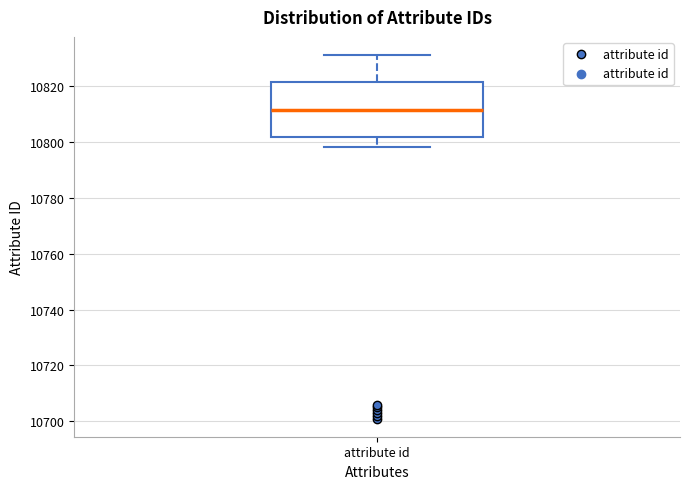

Where is the lower edge of the box for attribute id on the y-axis? The values are not printed on the chart, so give them approximately, as read against the axis.

10802